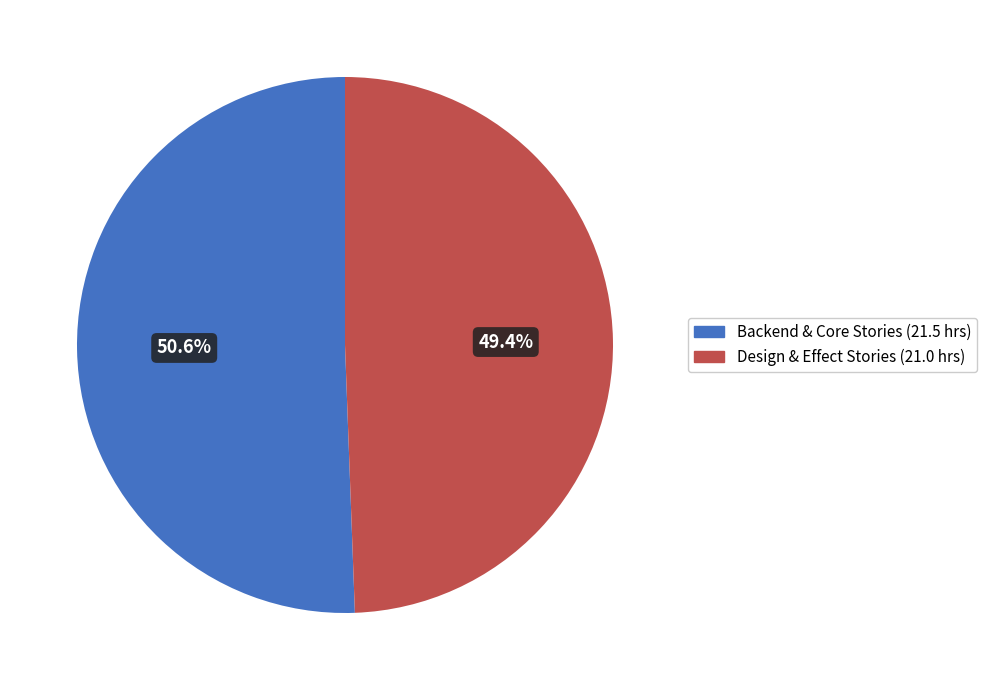

Is there a majority slice in this chart?

Yes